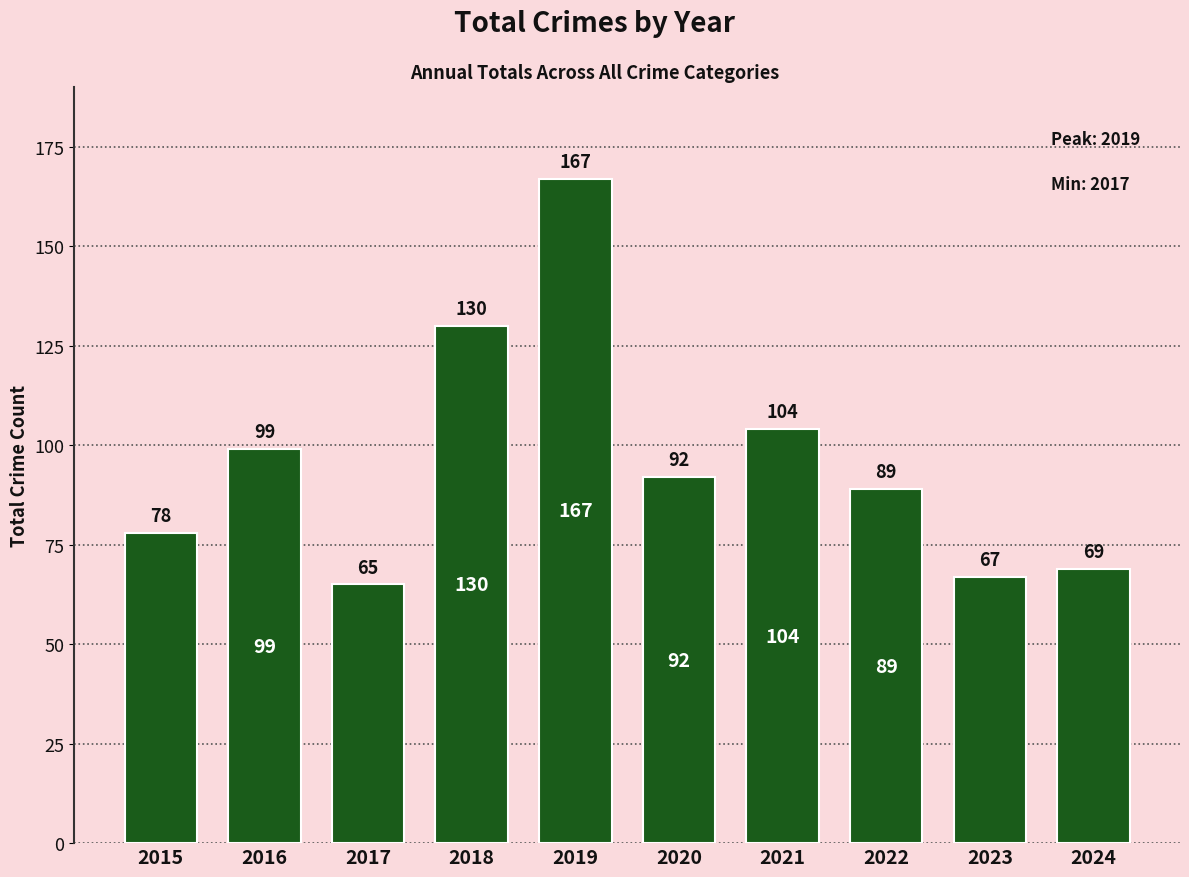

The chart shows a value of 92 at 2020. True or false?

True